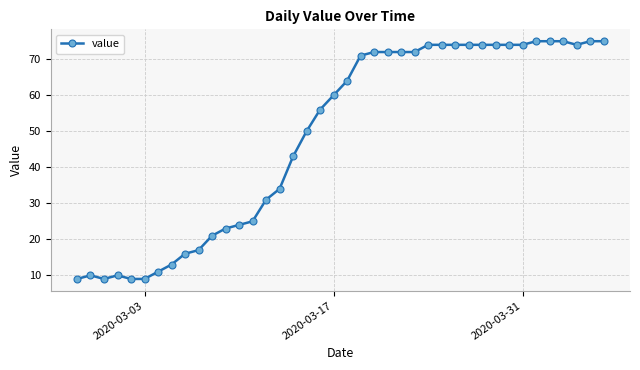

What is the greatest value displayed?

75